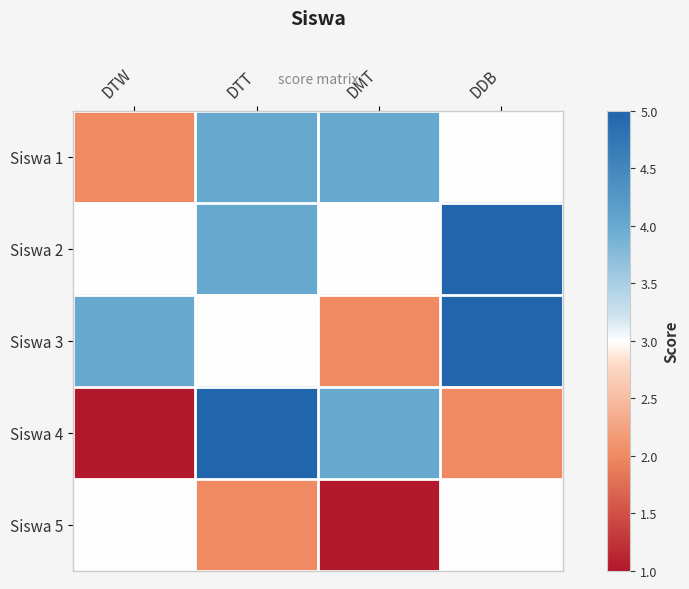

Which label corresponds to the smallest value in the chart?

DTW